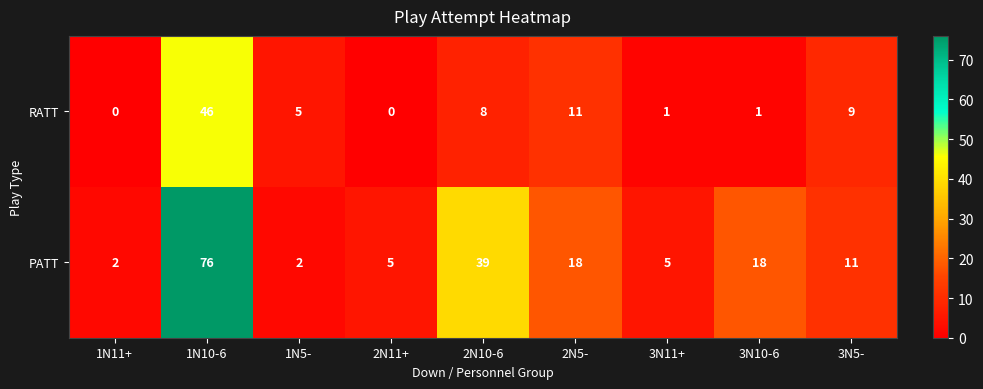

How many data points does each series have?

9